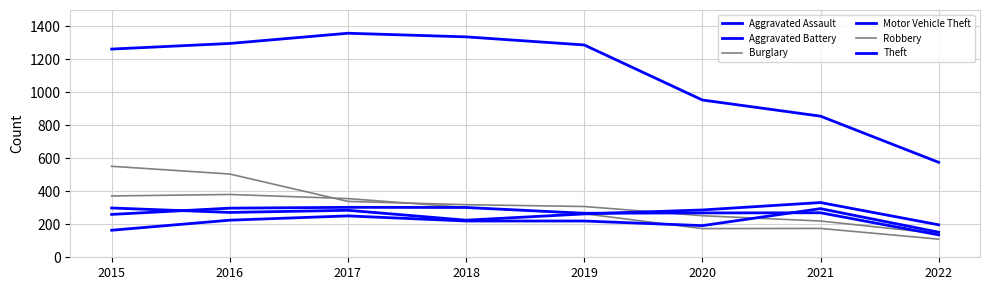

Does the chart display data point markers on the line(s)?

No